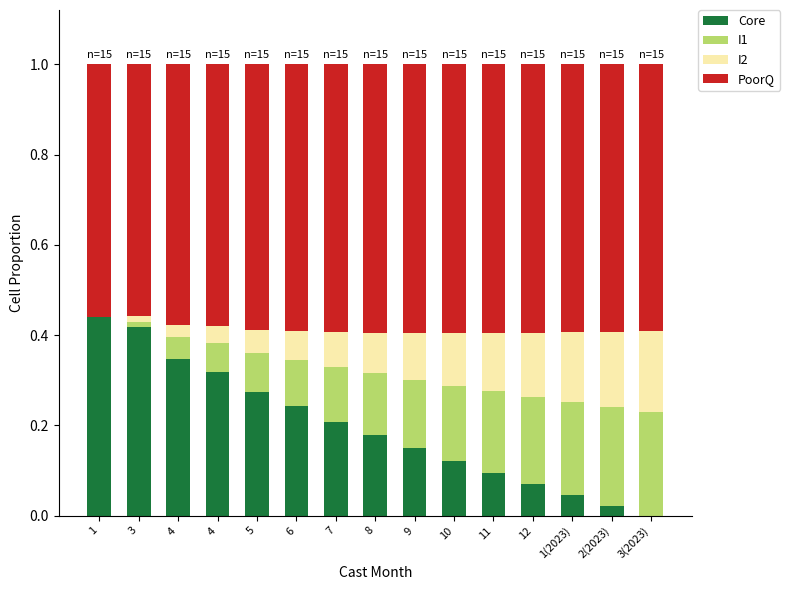

What are all the series names shown in the legend?

Core, I1, I2, PoorQ